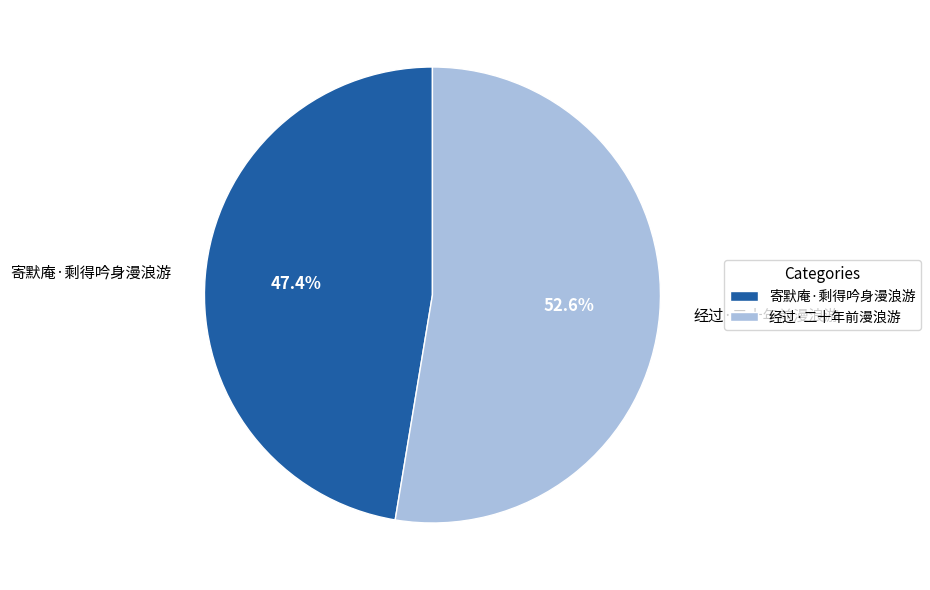

What is the ratio of the value at 寄默庵·剩得吟身漫浪游 to the value at 经过·二十年前漫浪游?

0.9